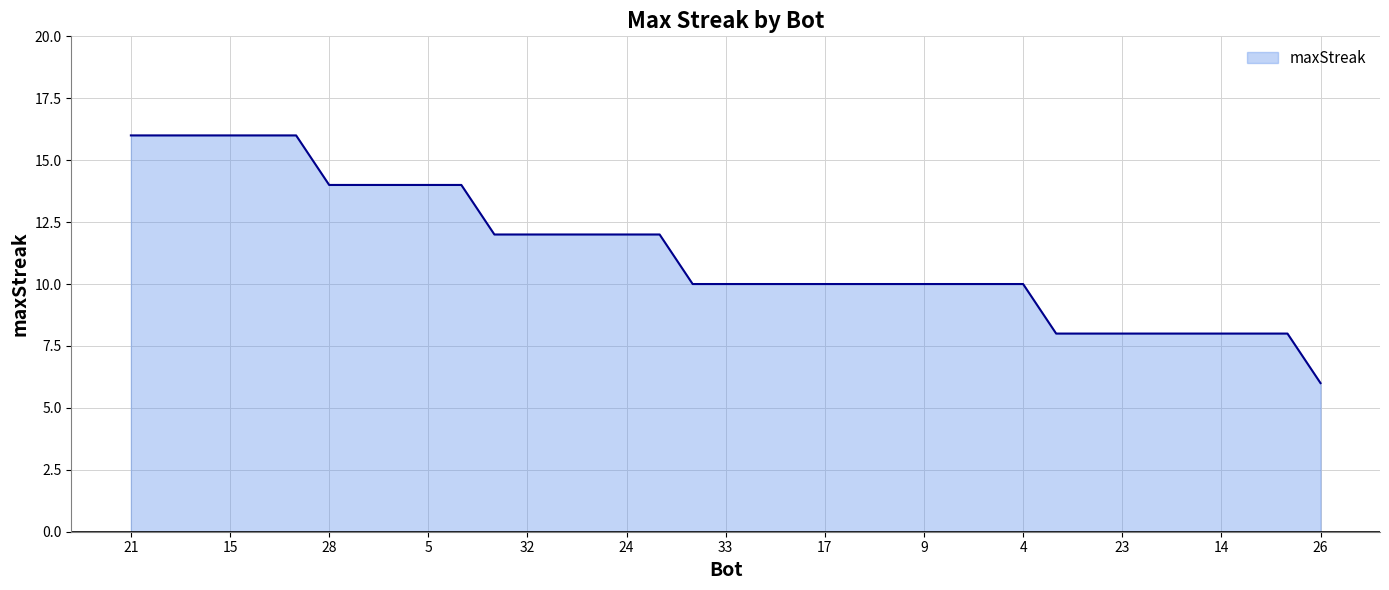

What is the greatest value displayed?

16